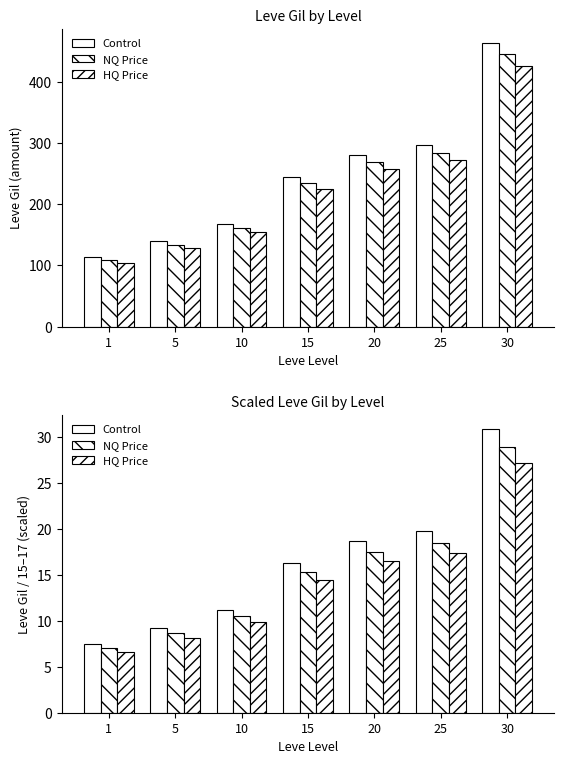

Is it true that NQ Price equals 50.5 at 30?

False